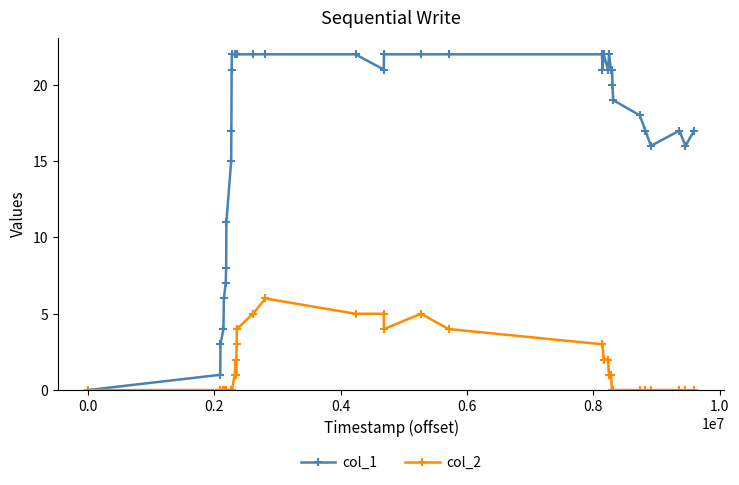

What is the greatest value displayed?

22